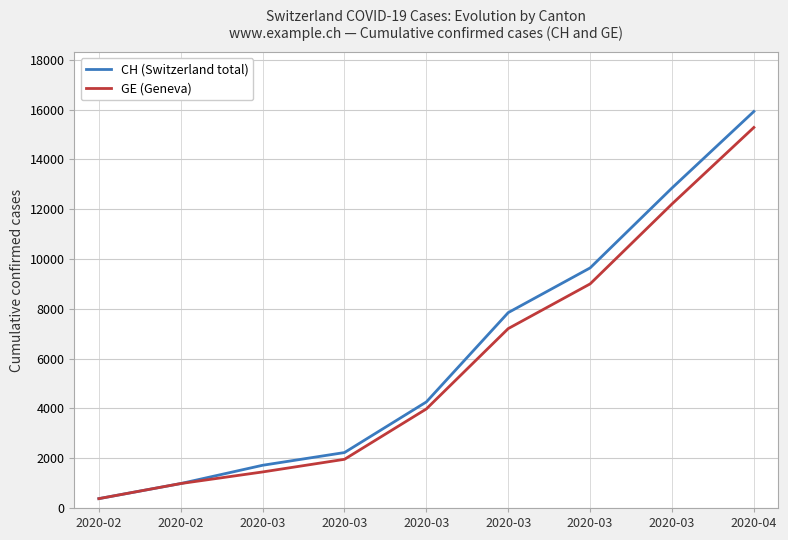

Is this an area chart (filled region under the line)?

No